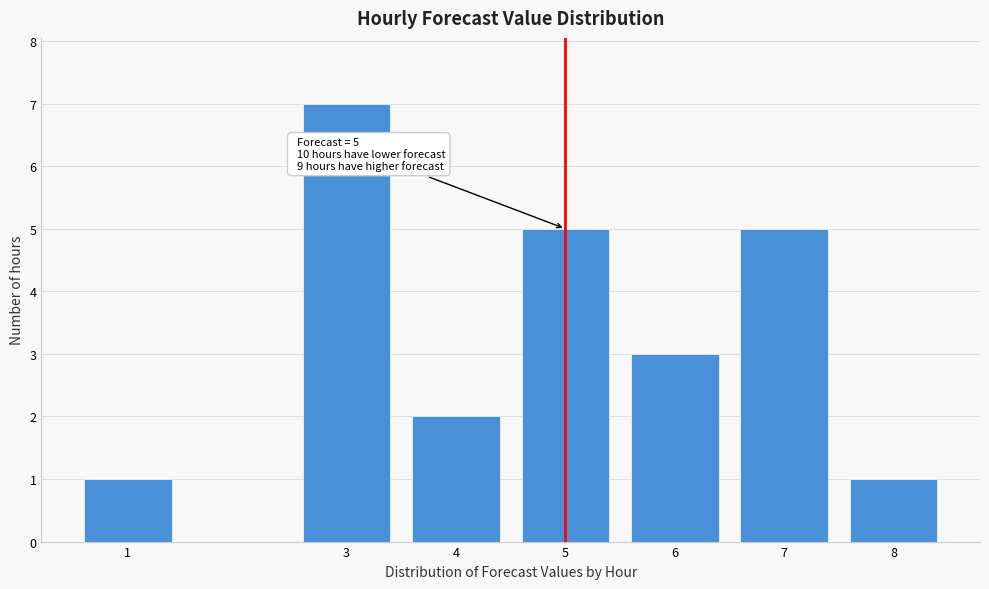

Reading right to left, list all the values displayed in this chart.

1	5	3	5	2	7	1